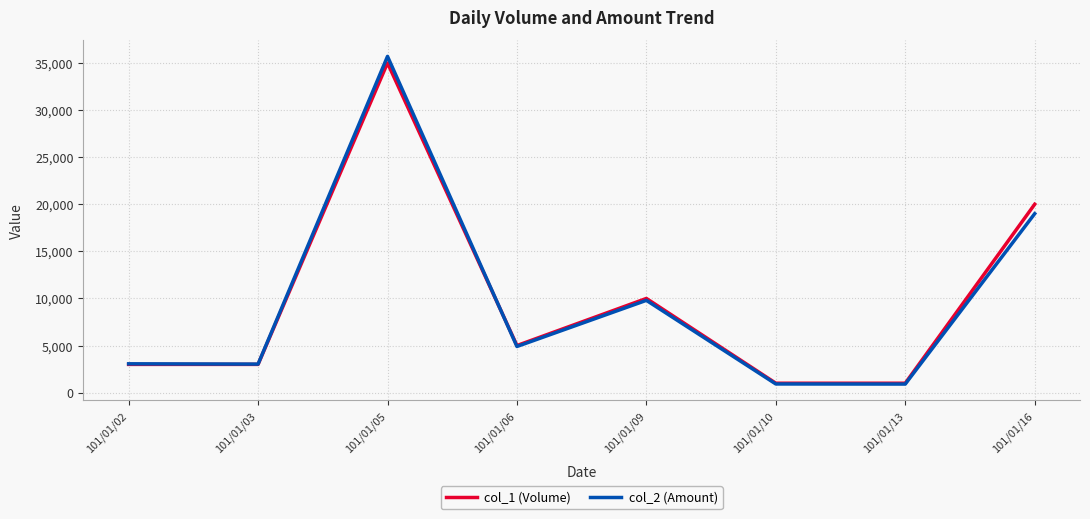

Read the col_2 (Amount) value at 101/01/06, to the nearest 10.

4900